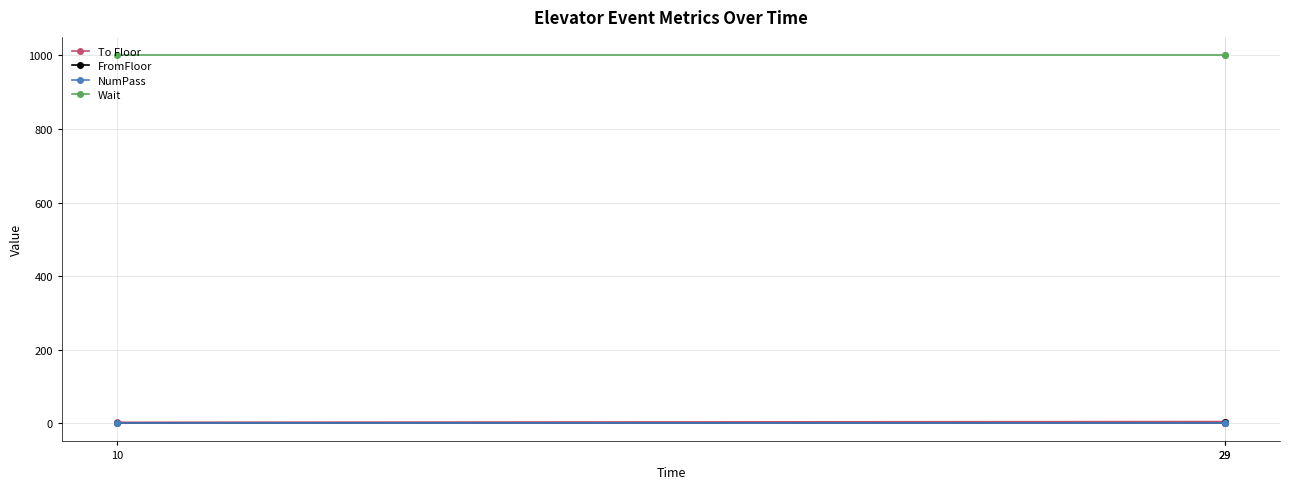

Where is FromFloor nearest to the value 2?

10